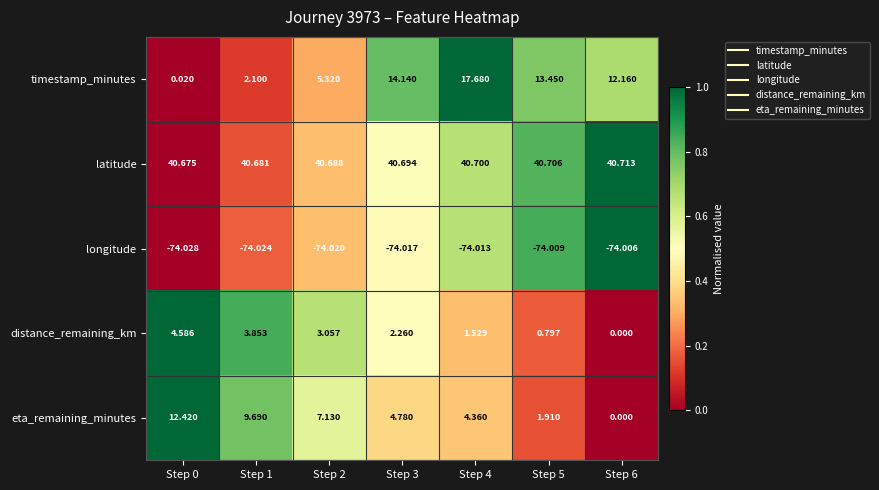

At Step 0, list the series in order from smallest to largest.

longitude, timestamp_minutes, distance_remaining_km, eta_remaining_minutes, latitude